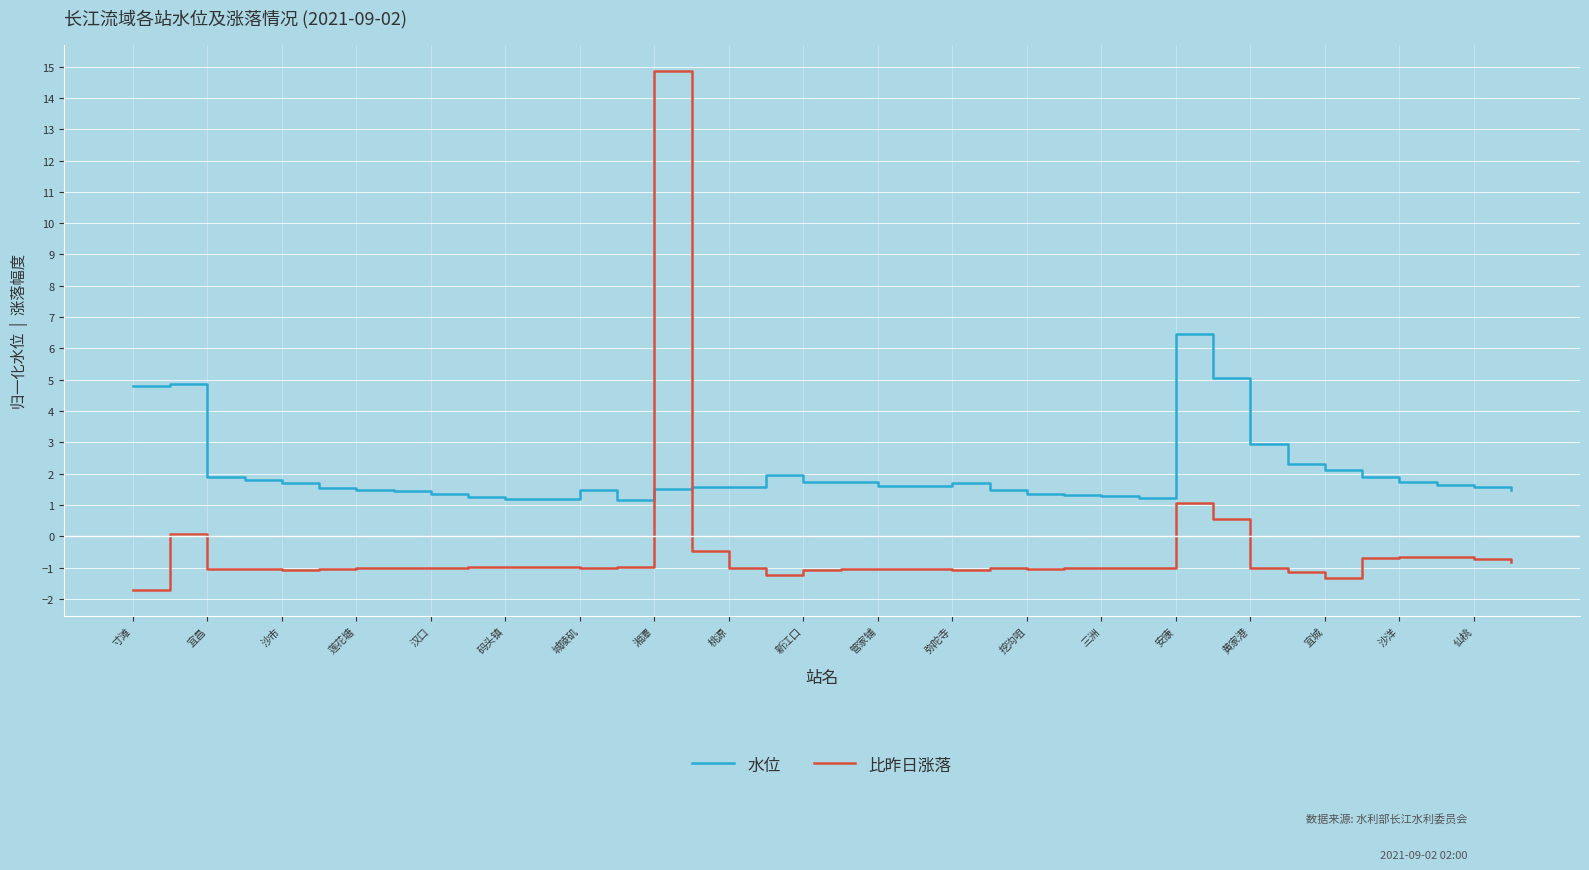

In 水位, how many points are higher than both neighbors (excluding endpoints)?

6